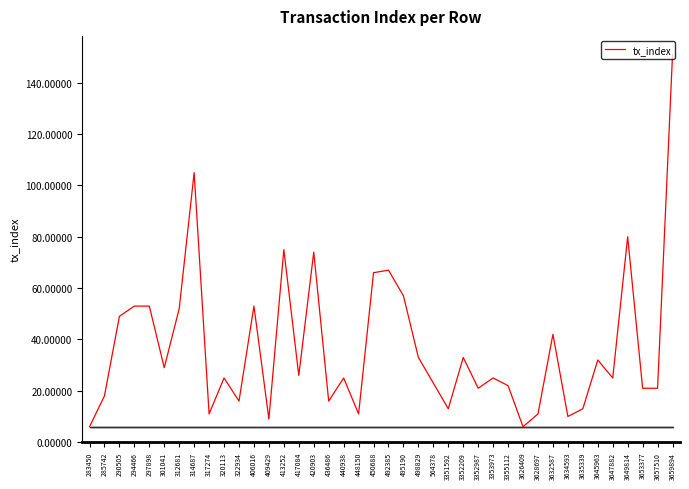

True or false: the data has more than 0 interior local peaks.

True